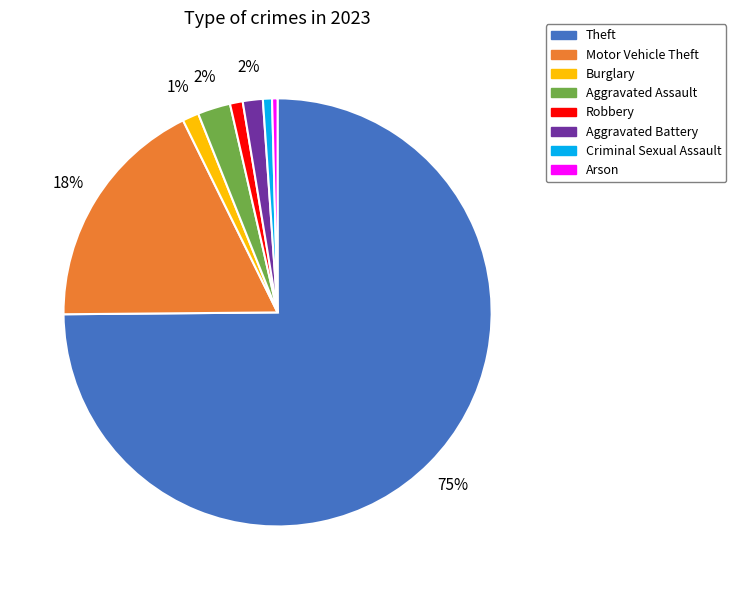

Which slice is the largest?

Theft